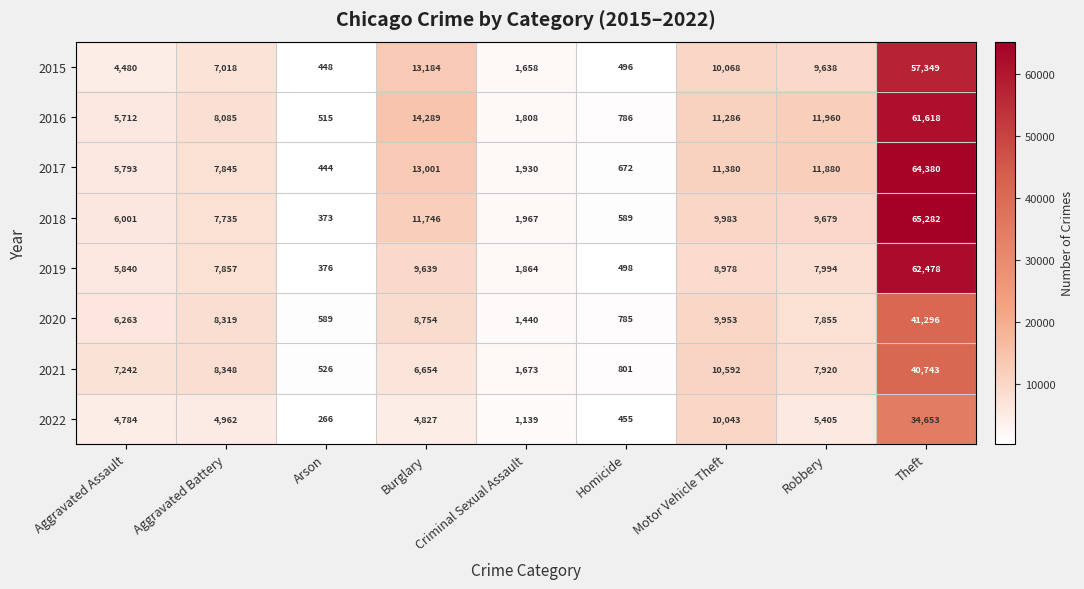

At Aggravated Assault, list the series in order from smallest to largest.

2015, 2022, 2016, 2017, 2019, 2018, 2020, 2021